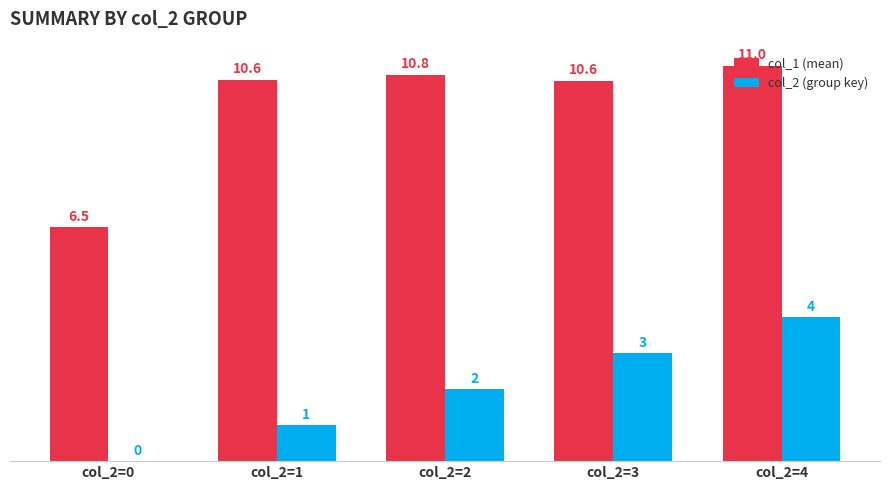

Which series has the largest total across all categories?

col_1 (mean)